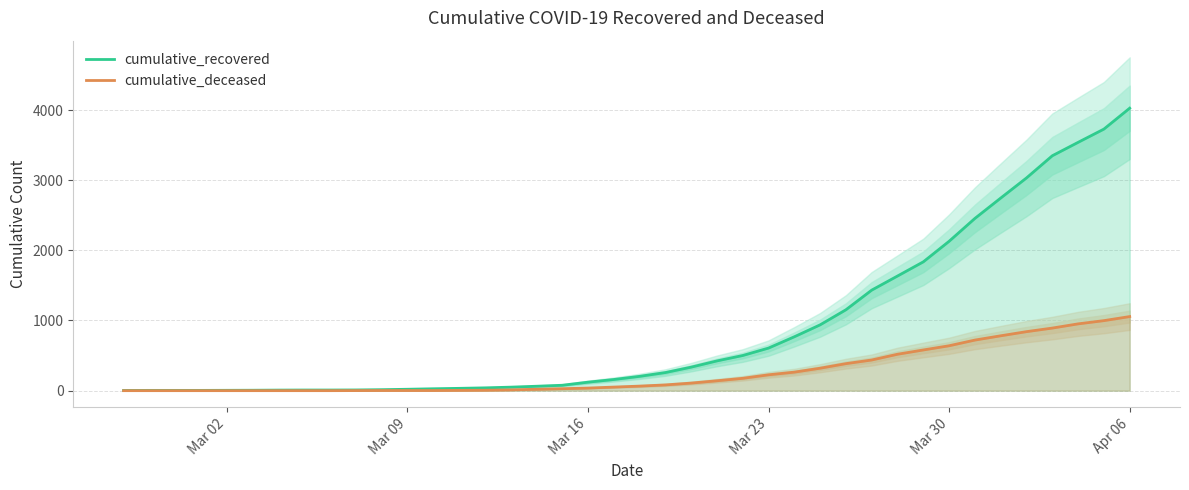

What is the highest value of the cumulative_deceased series?

1056